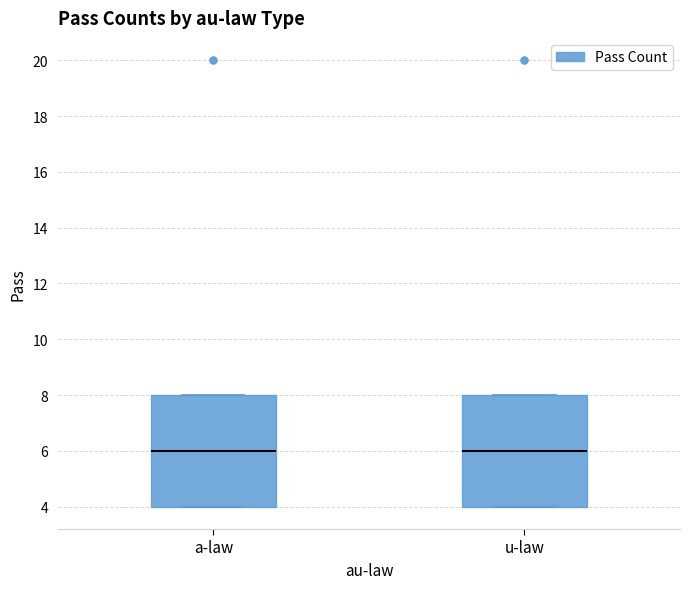

Where does the median line of the box for u-law sit on the y-axis? The values are not printed on the chart, so give them approximately, as read against the axis.

6